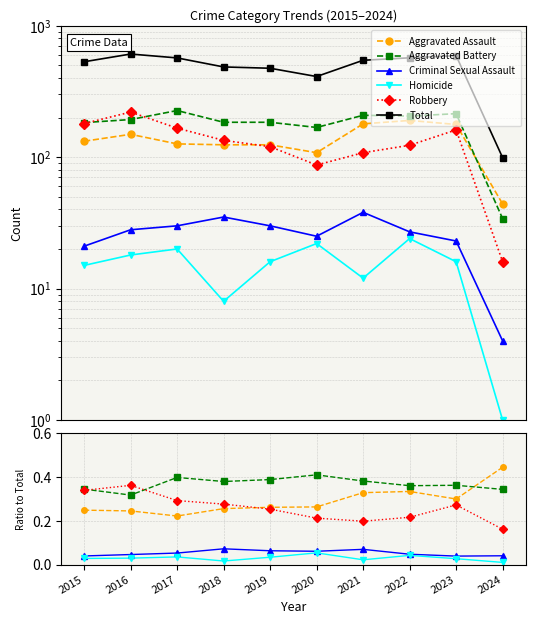

Which series has the widest spread of values?

Total